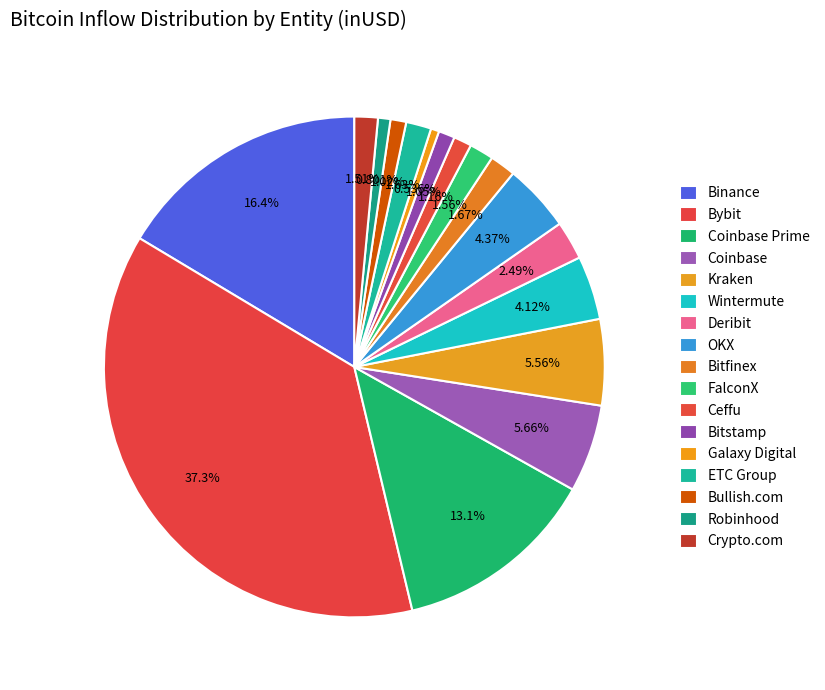

To the nearest percent, what percentage of the pie is Bitstamp?

1%